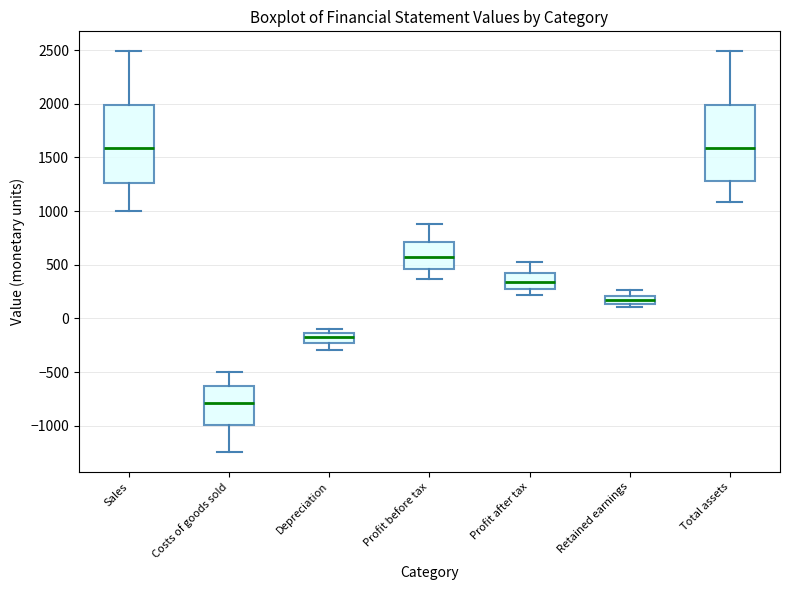

Which box's median line is the lowest?

Costs of goods sold